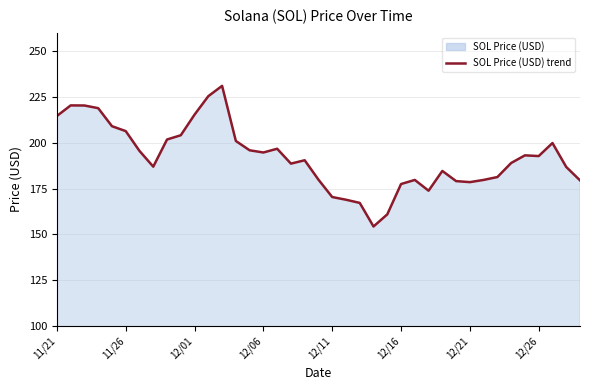

What position from the right is 16?

23